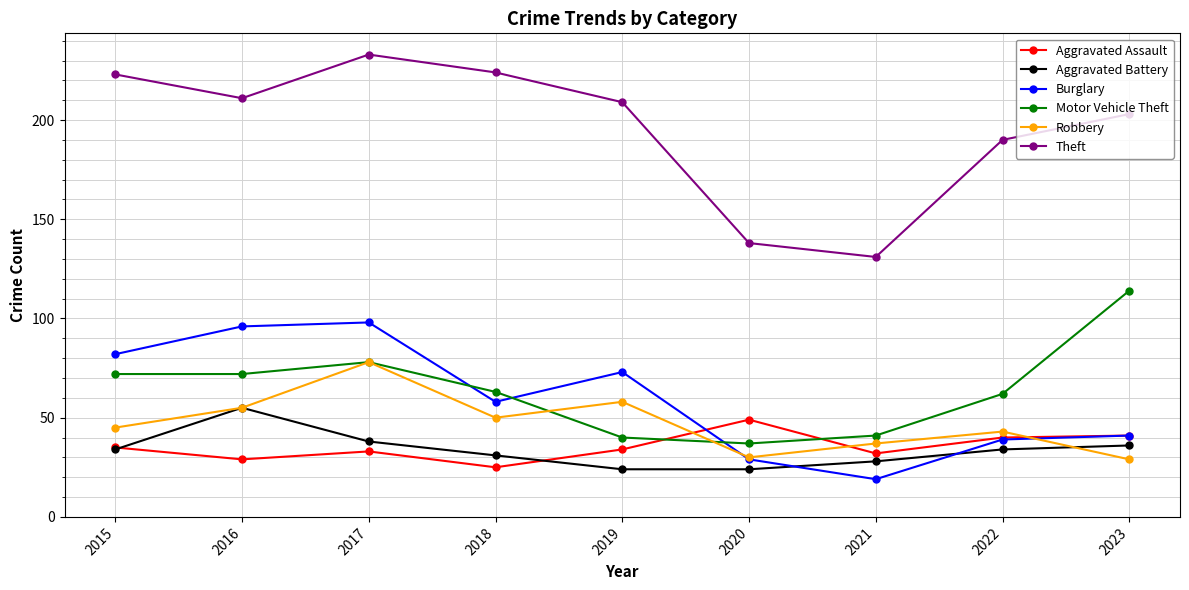

Reading left to right, extract all data points from this chart.

Aggravated Assault: 2015=35	2016=29	2017=33	2018=25	2019=34	2020=49	2021=32	2022=40	2023=41
Aggravated Battery: 2015=34	2016=55	2017=38	2018=31	2019=24	2020=24	2021=28	2022=34	2023=36
Burglary: 2015=82	2016=96	2017=98	2018=58	2019=73	2020=29	2021=19	2022=39	2023=41
Motor Vehicle Theft: 2015=72	2016=72	2017=78	2018=63	2019=40	2020=37	2021=41	2022=62	2023=114
Robbery: 2015=45	2016=55	2017=78	2018=50	2019=58	2020=30	2021=37	2022=43	2023=29
Theft: 2015=223	2016=211	2017=233	2018=224	2019=209	2020=138	2021=131	2022=190	2023=203